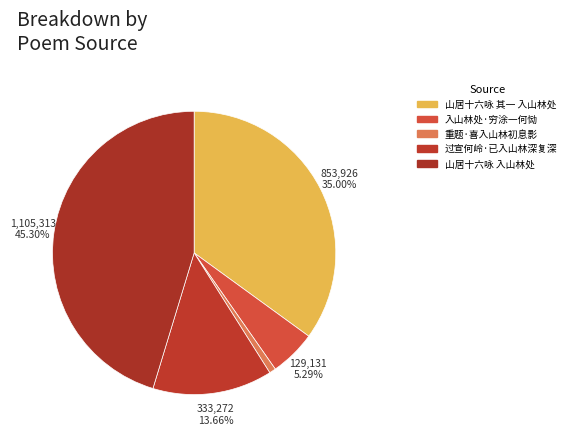

What percentage is the 山居十六咏 入山林处 slice, to the nearest percent?

45%